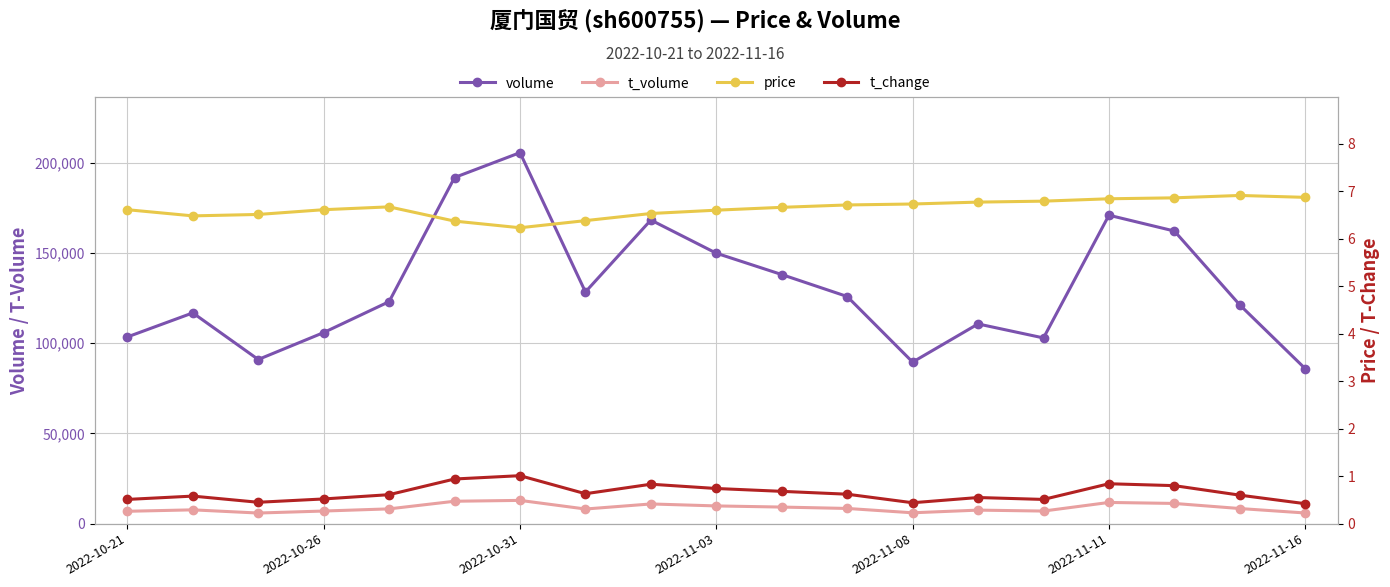

Reading left to right, list all the values displayed in this chart.

volume: 103448.0	116772.0	90943.0	105872.0	122999.0	191779.0	205554.0	128367.0	168219.0	149837.0	138013.0	125850.0	89505.0	110645.0	102895.0	170888.0	162127.0	121170.0	85860.0
t_volume: 6849.0	7646.0	5880.0	6986.0	8186.0	12410.0	12884.0	8108.0	10911.0	9818.0	9183.0	8420.0	6015.0	7494.0	6974.0	11747.0	11192.0	8374.0	5906.0
price: 6.6	6.5	6.5	6.6	6.7	6.4	6.2	6.4	6.5	6.6	6.7	6.7	6.7	6.8	6.8	6.8	6.9	6.9	6.9
t_change: 0.5	0.6	0.5	0.5	0.6	0.9	1.0	0.6	0.8	0.7	0.7	0.6	0.4	0.6	0.5	0.8	0.8	0.6	0.4